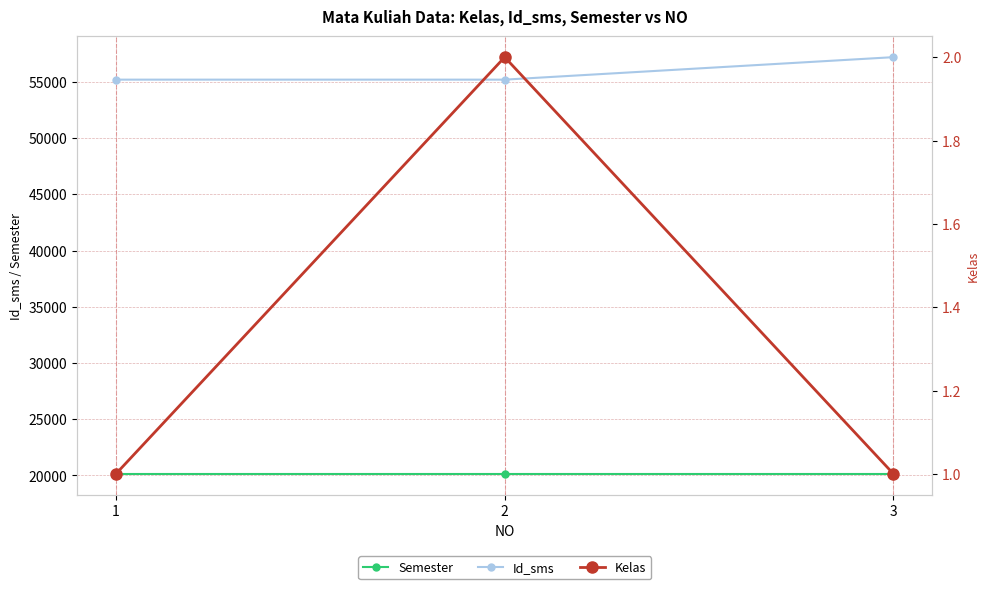

True or false: Id_sms has a value of 55201 at 1.

True